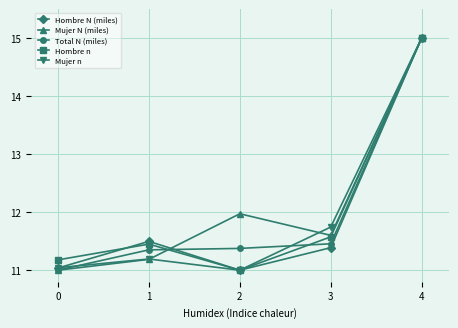

How many interior local peaks does the Mujer N (miles) series have?

1